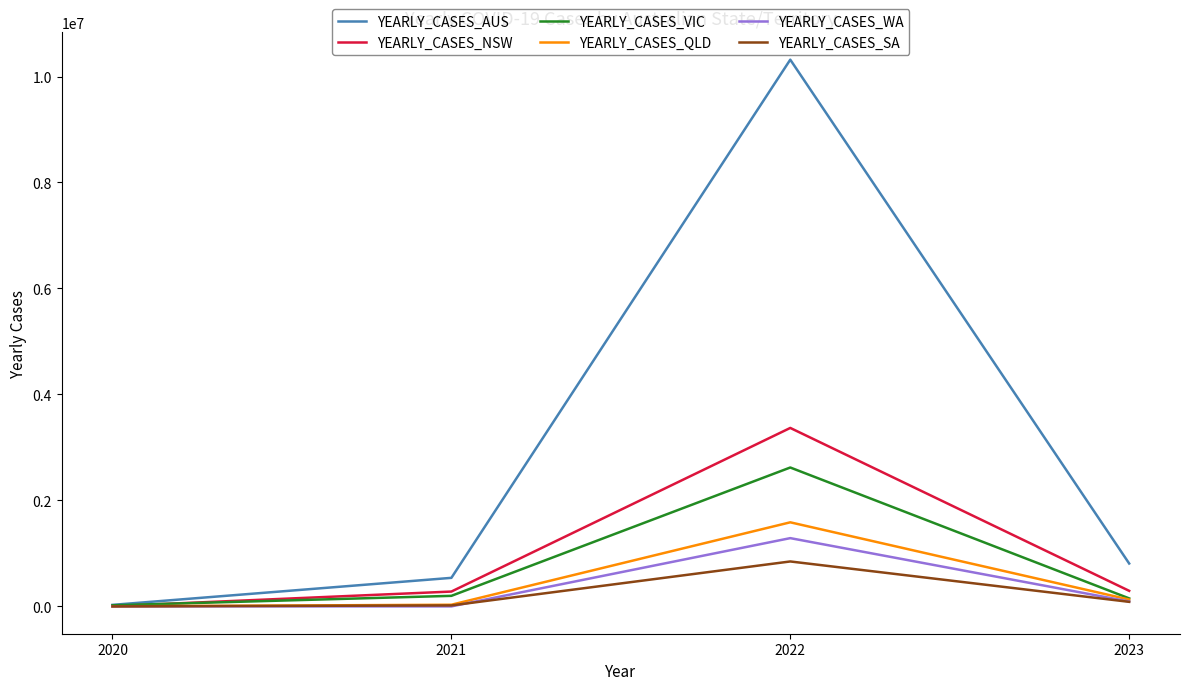

Which series changed the most between 2022 and 2023?

YEARLY_CASES_AUS